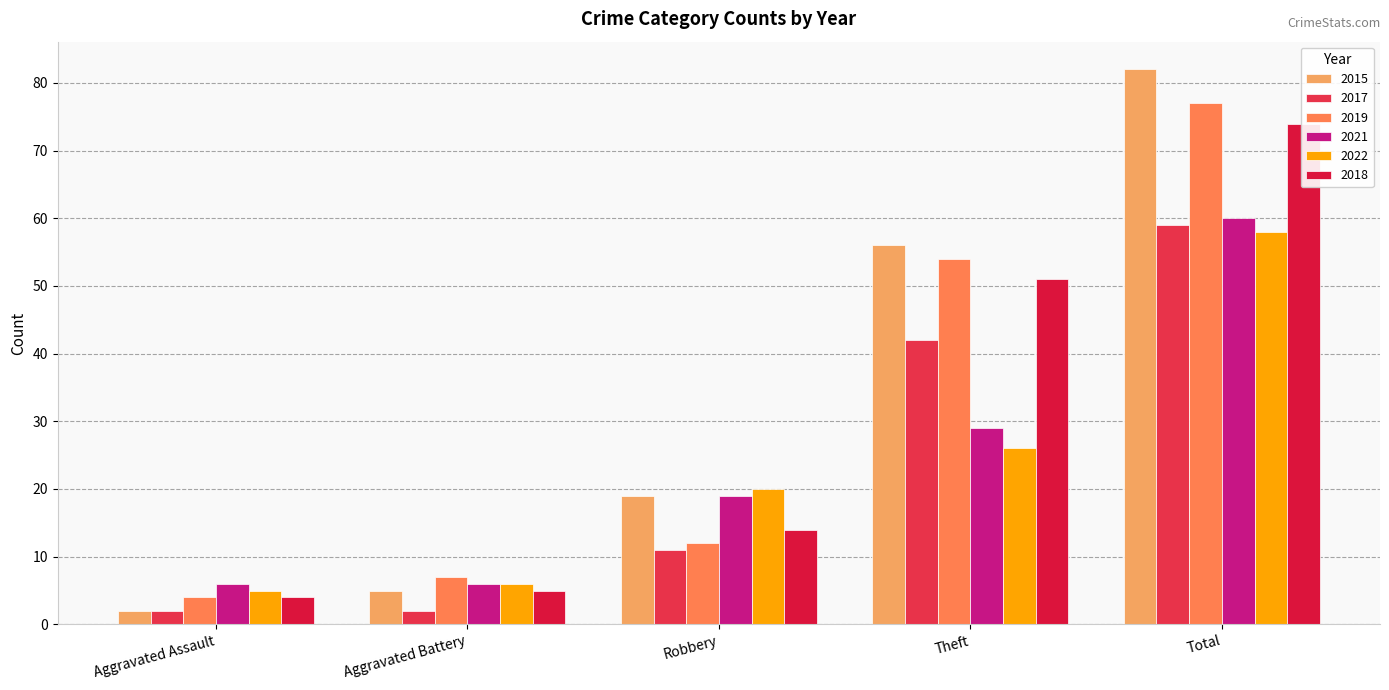

What is the label of the 4th bar from the left?

Theft